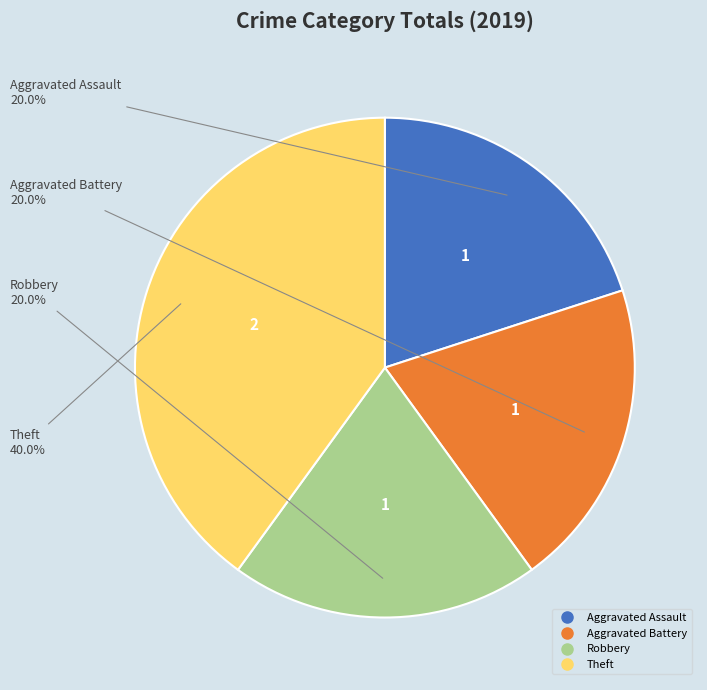

Which category has the biggest portion of the pie?

Theft